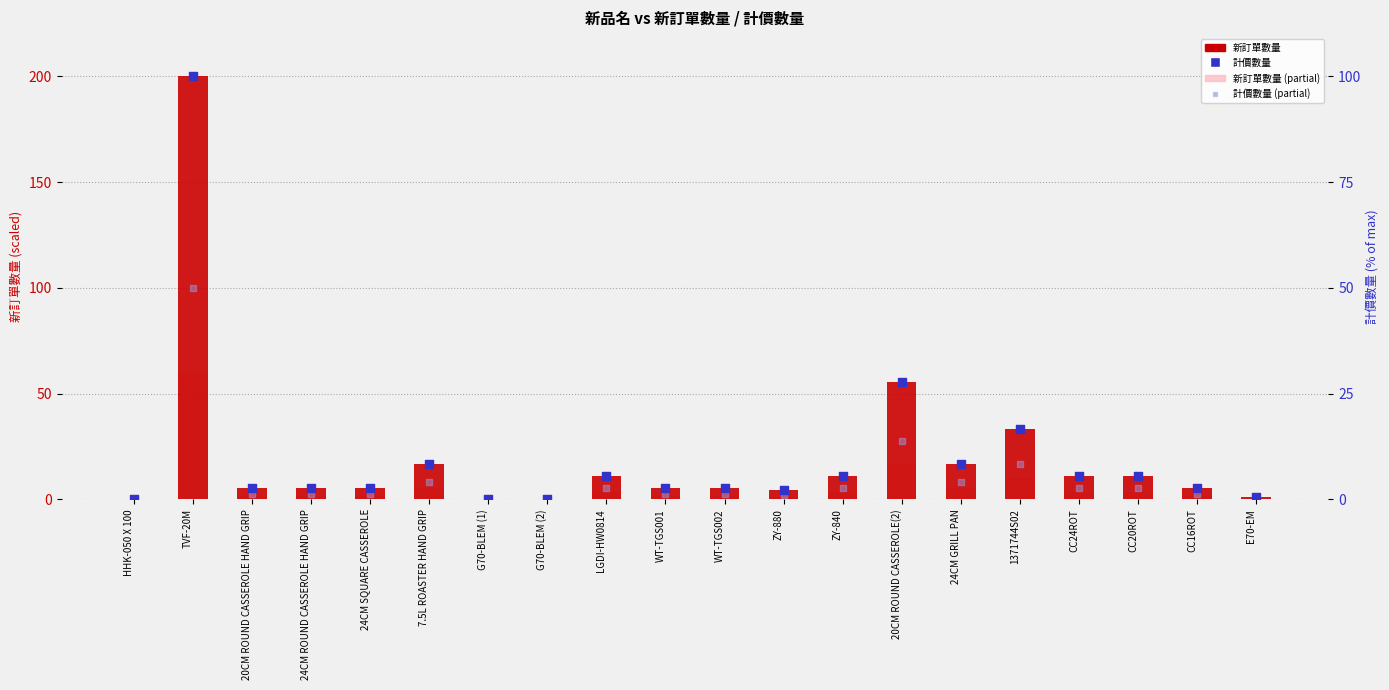

What is the total value across all series at CC16ROT?

11.4